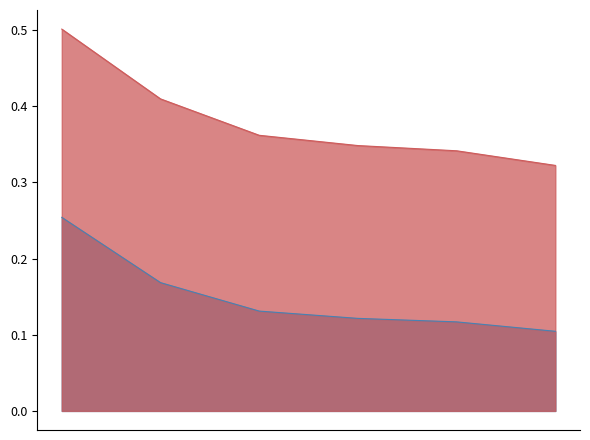

What is the maximum value shown in the chart?

0.5